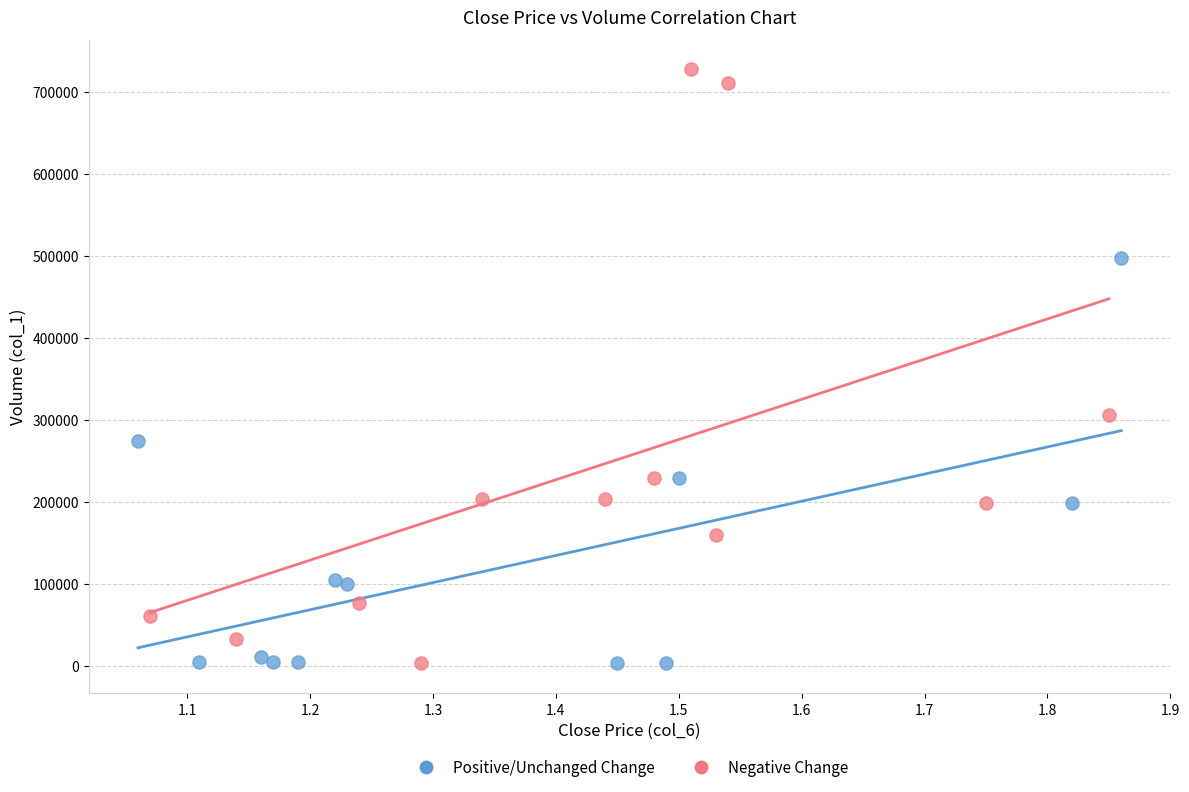

Which series reaches the maximum Y coordinate?

Negative Change